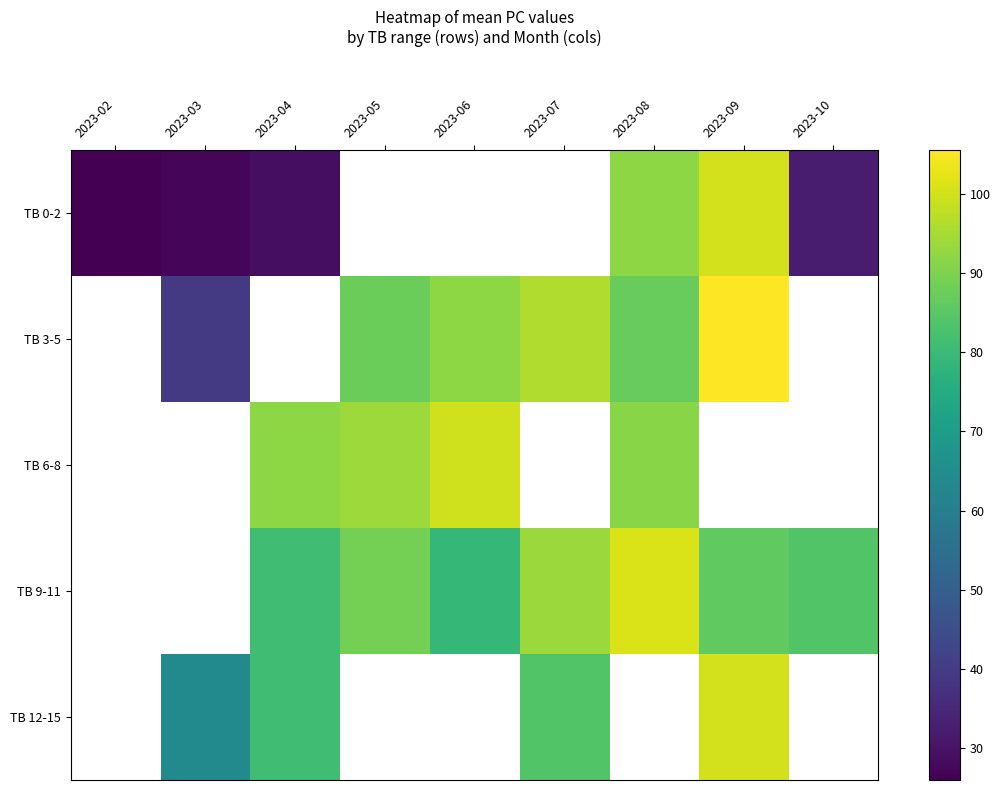

At which label does TB 6-8 first exceed 99?

2023-06